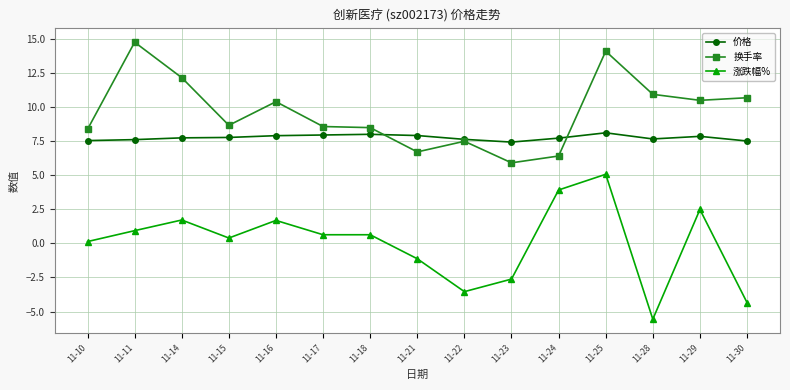

At which category is the sum across all series the highest?

11-25